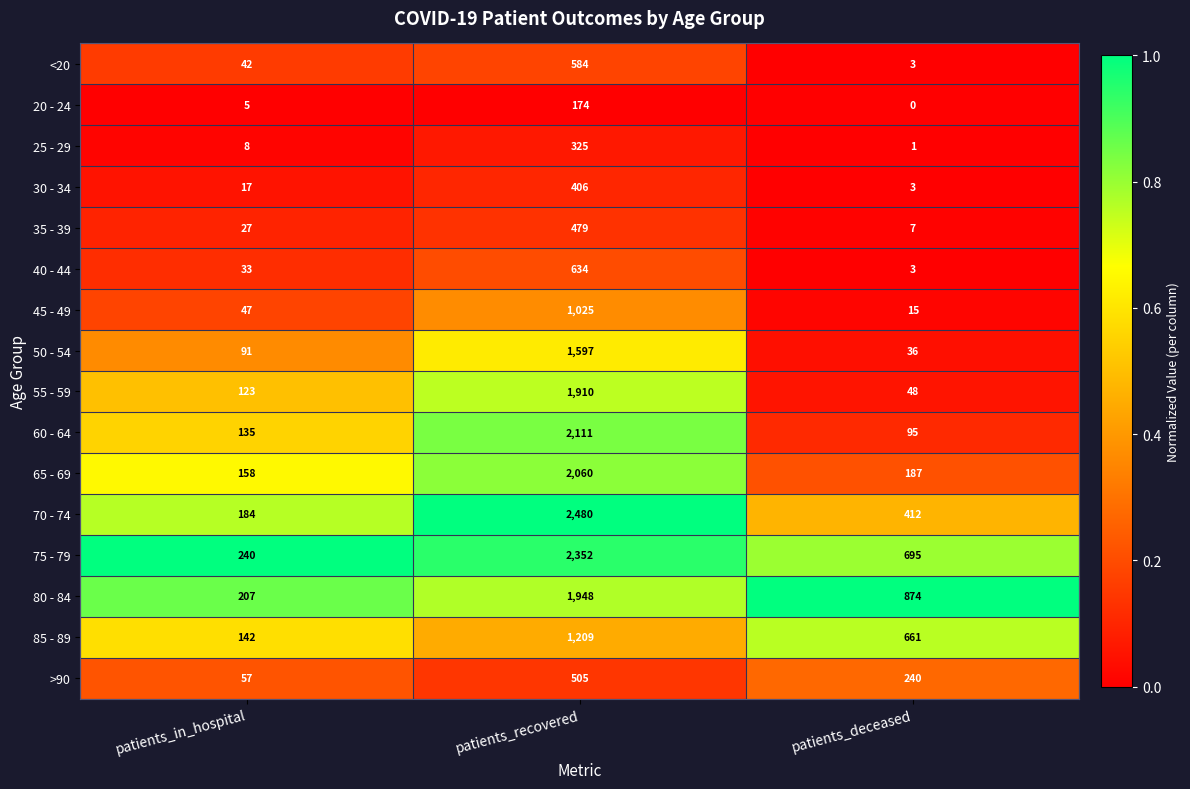

What is the total value across all series at patients_recovered?

19799